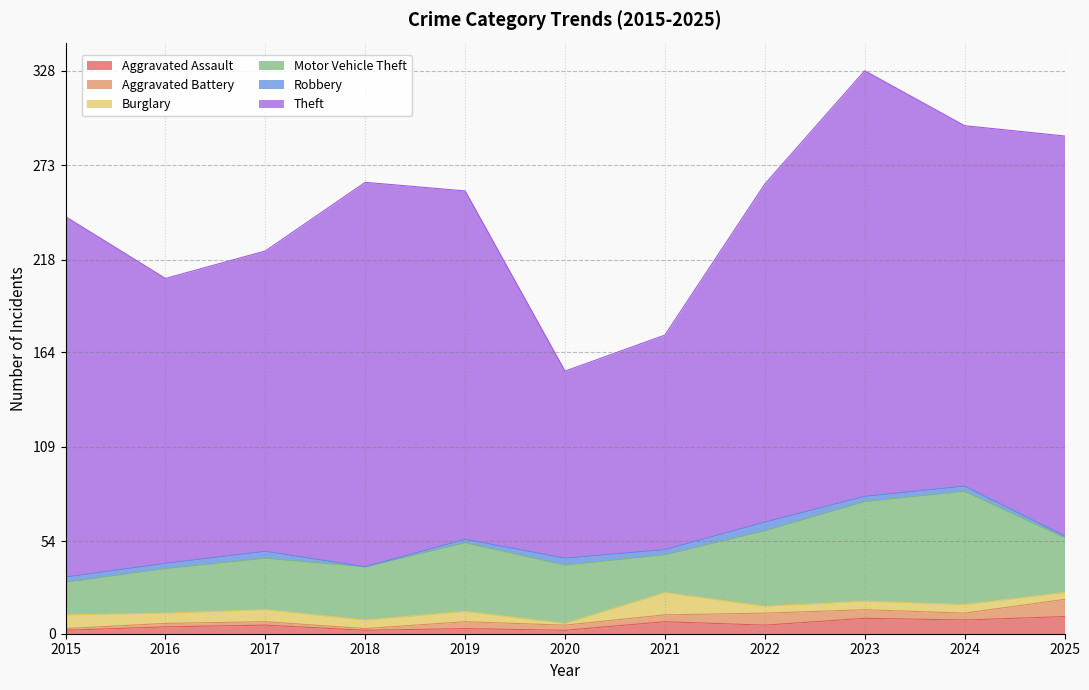

At how many categories does at least one series exceed 129?

9